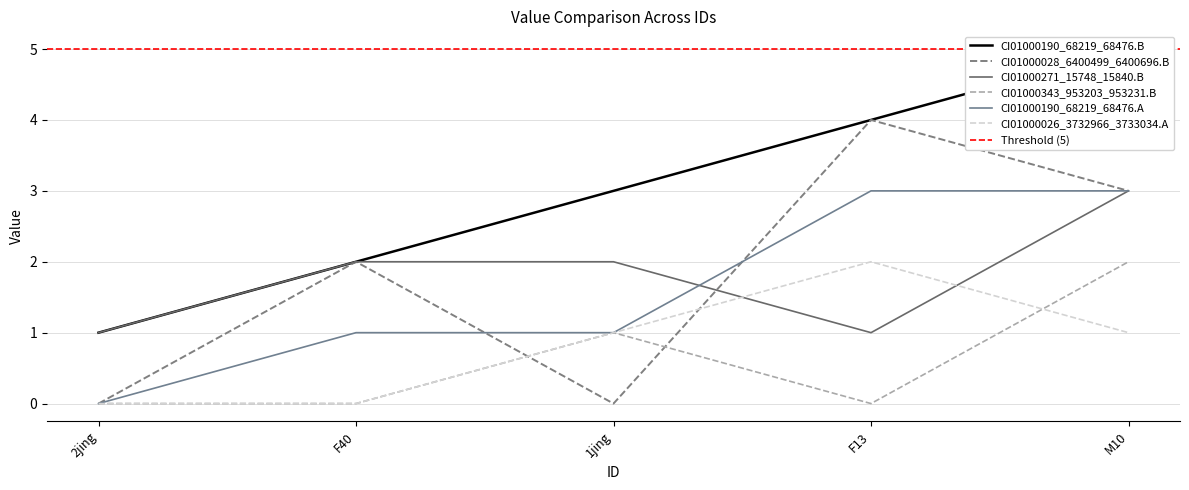

Count the number of data series in this chart.

6